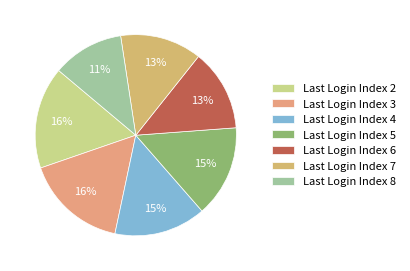

Count the number of slices in the pie.

7